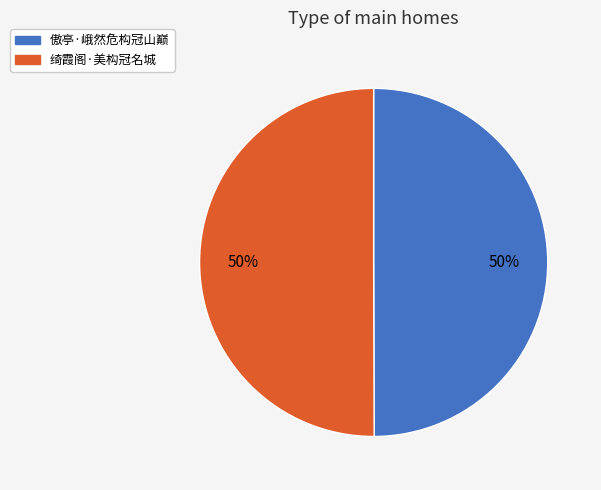

Approximately how many times larger is the value at 傲亭·峨然危构冠山巅 compared to 绮霞阁·美构冠名城?

1.0